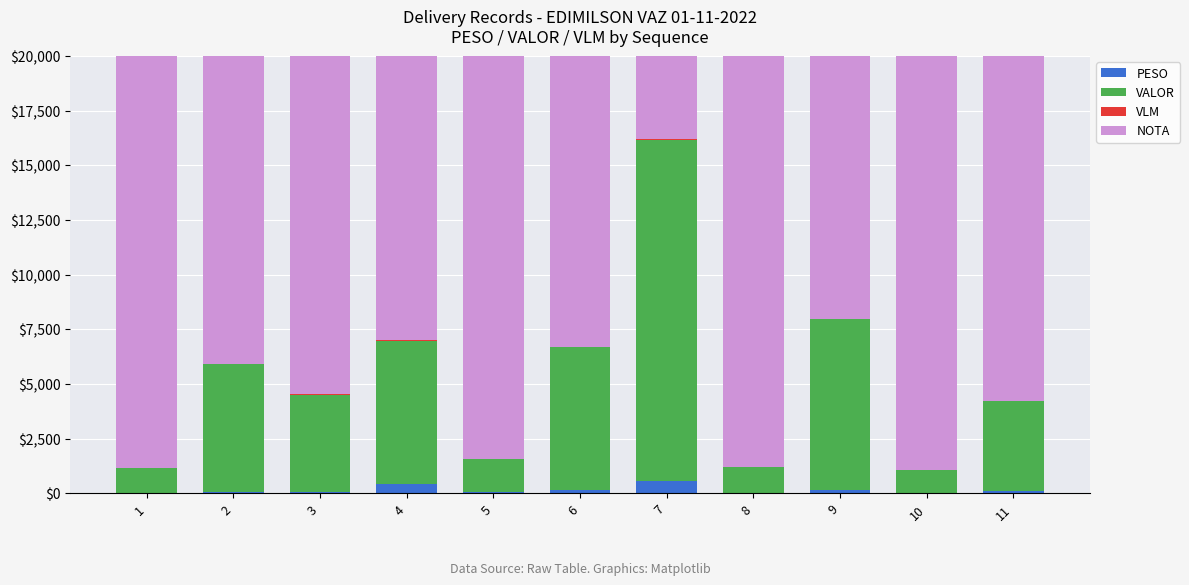

Count the number of data series in this chart.

4